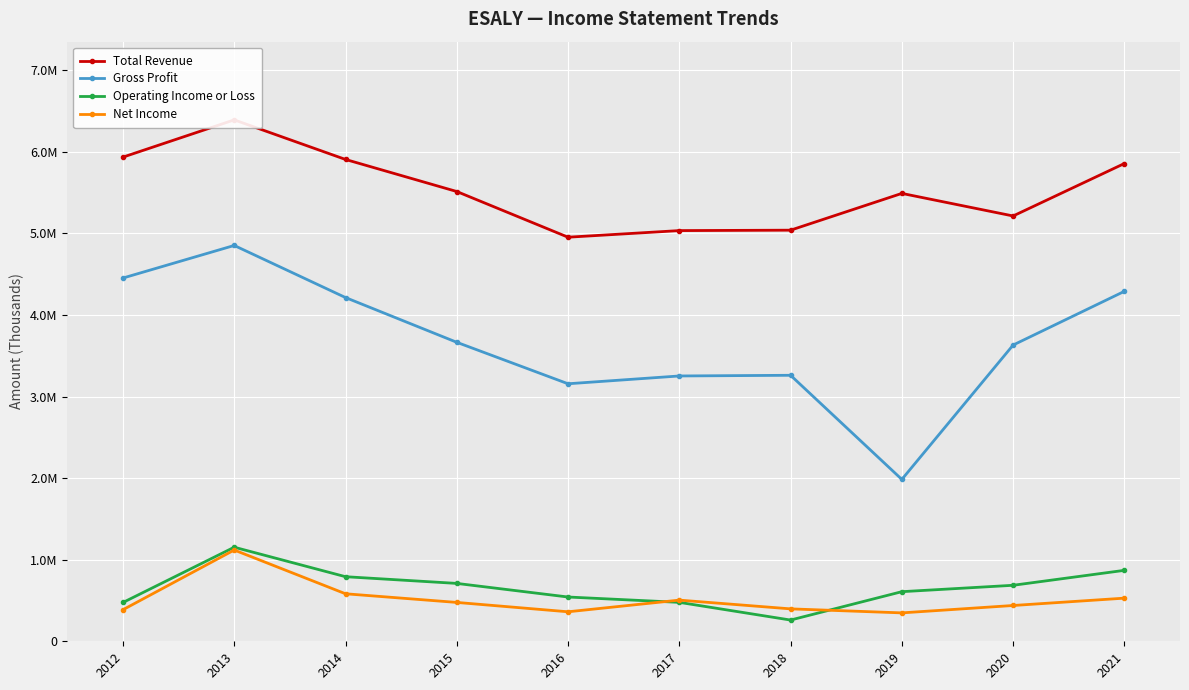

True or false: Gross Profit has a value of 1984700 at 2019.

True